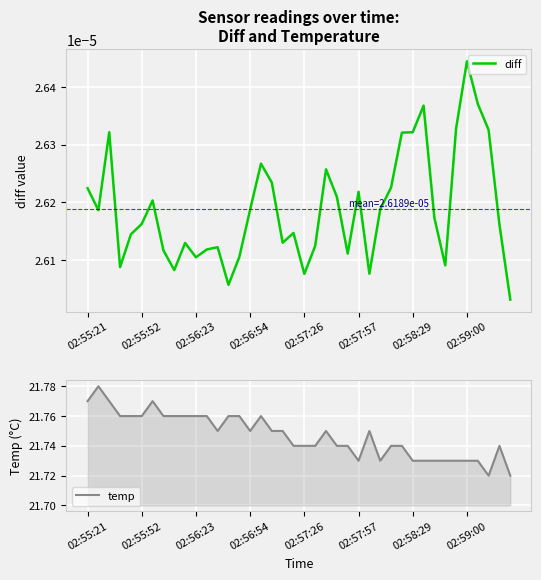

Which series has the largest total across all categories?

temp